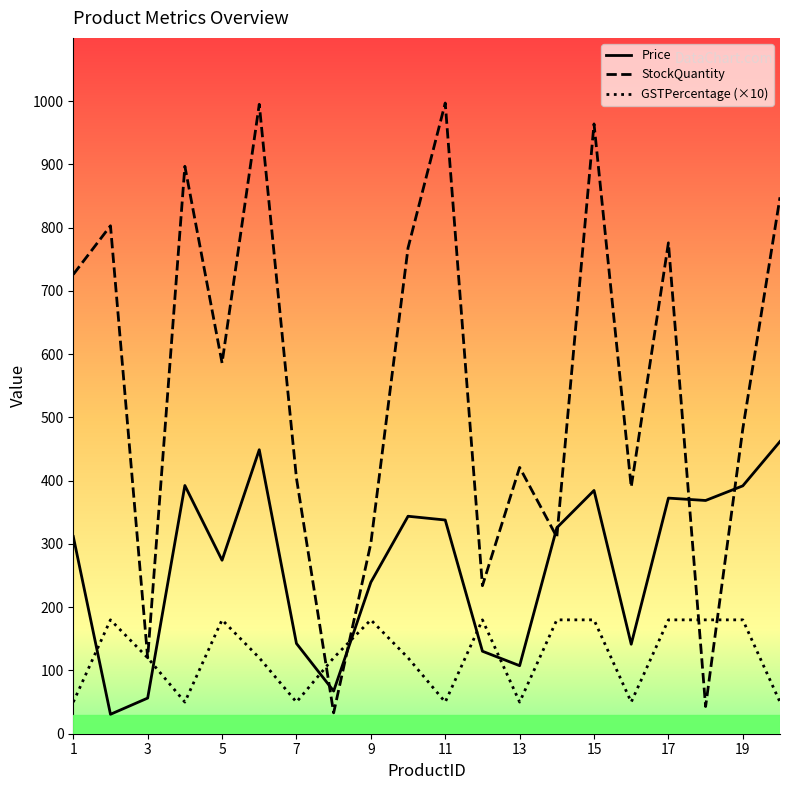

Which series has the largest total across all categories?

StockQuantity